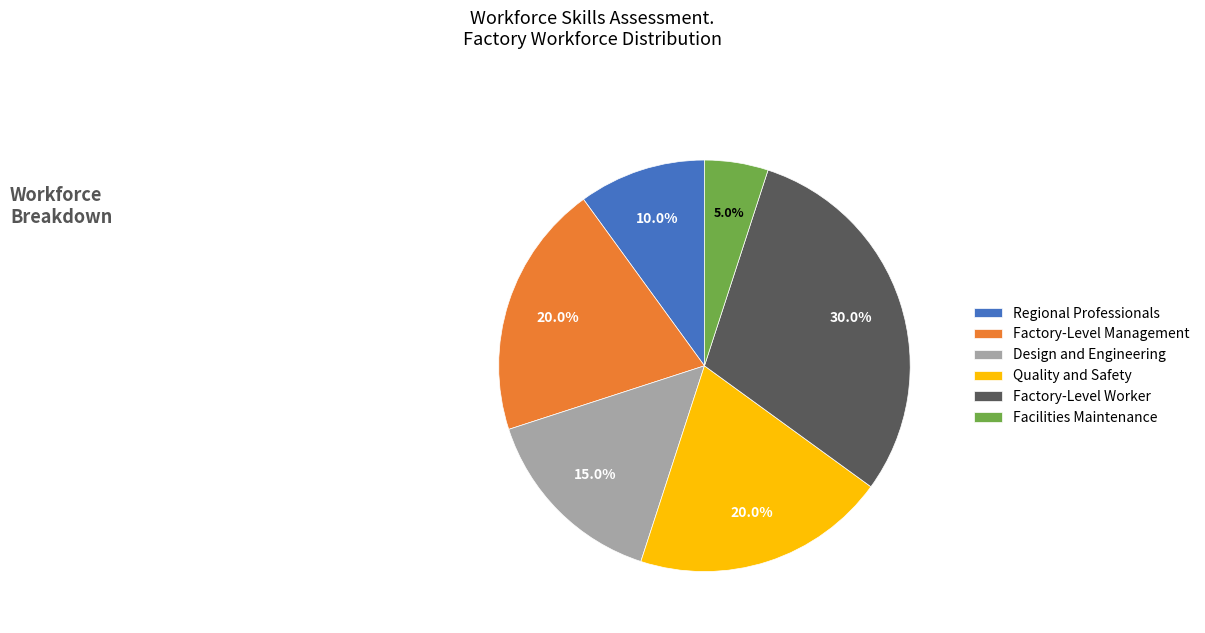

To the nearest percent, what is the average slice percentage?

17%